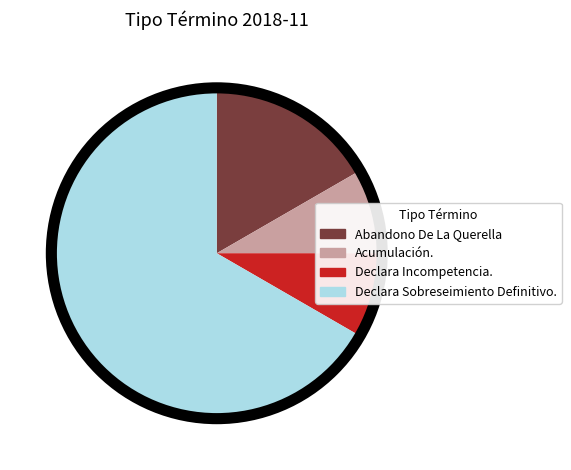

Approximately how many times larger is the value at Declara Incompetencia. compared to Acumulación.?

1.0